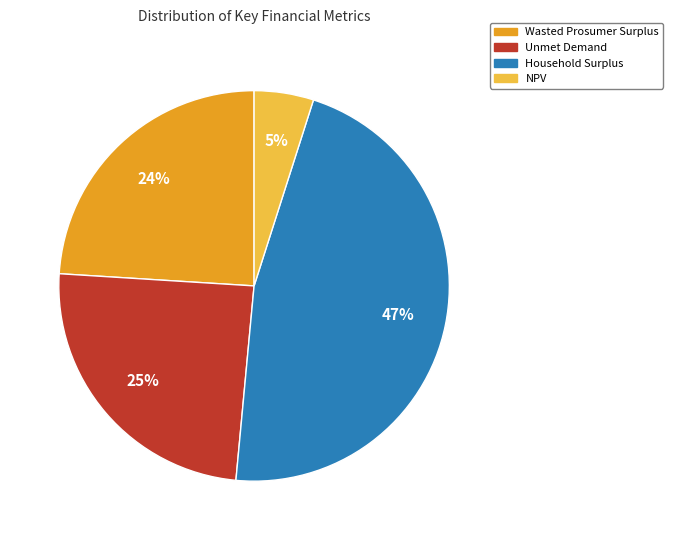

Between NPV and Wasted Prosumer Surplus, which is larger?

Wasted Prosumer Surplus